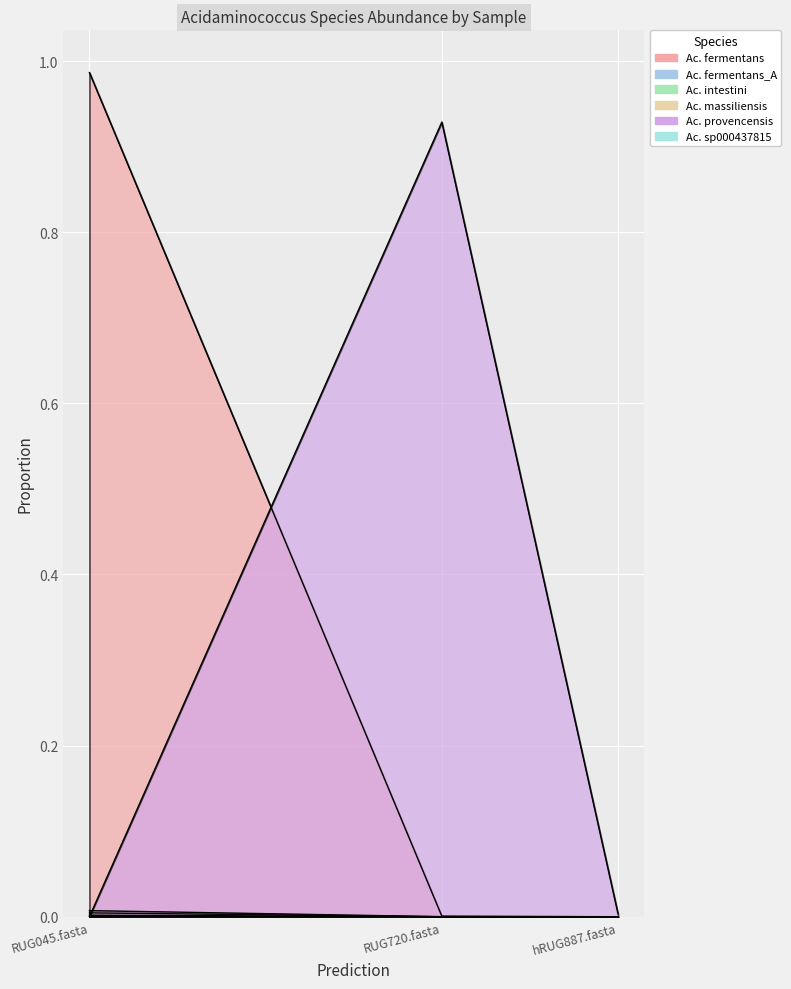

Which series changed the most between RUG720.fasta and hRUG887.fasta?

5-s__Acidaminococcus provencensis